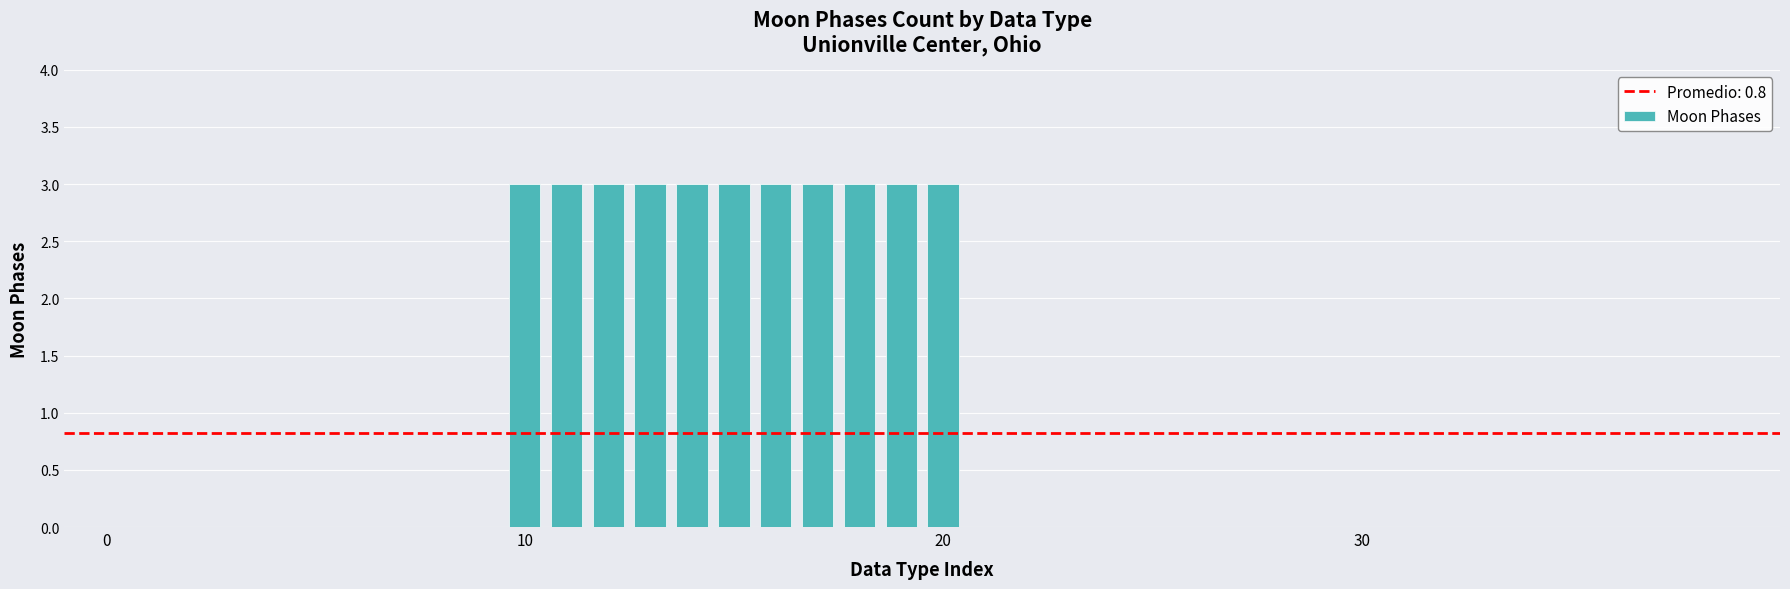

How many series are shown in this chart?

1